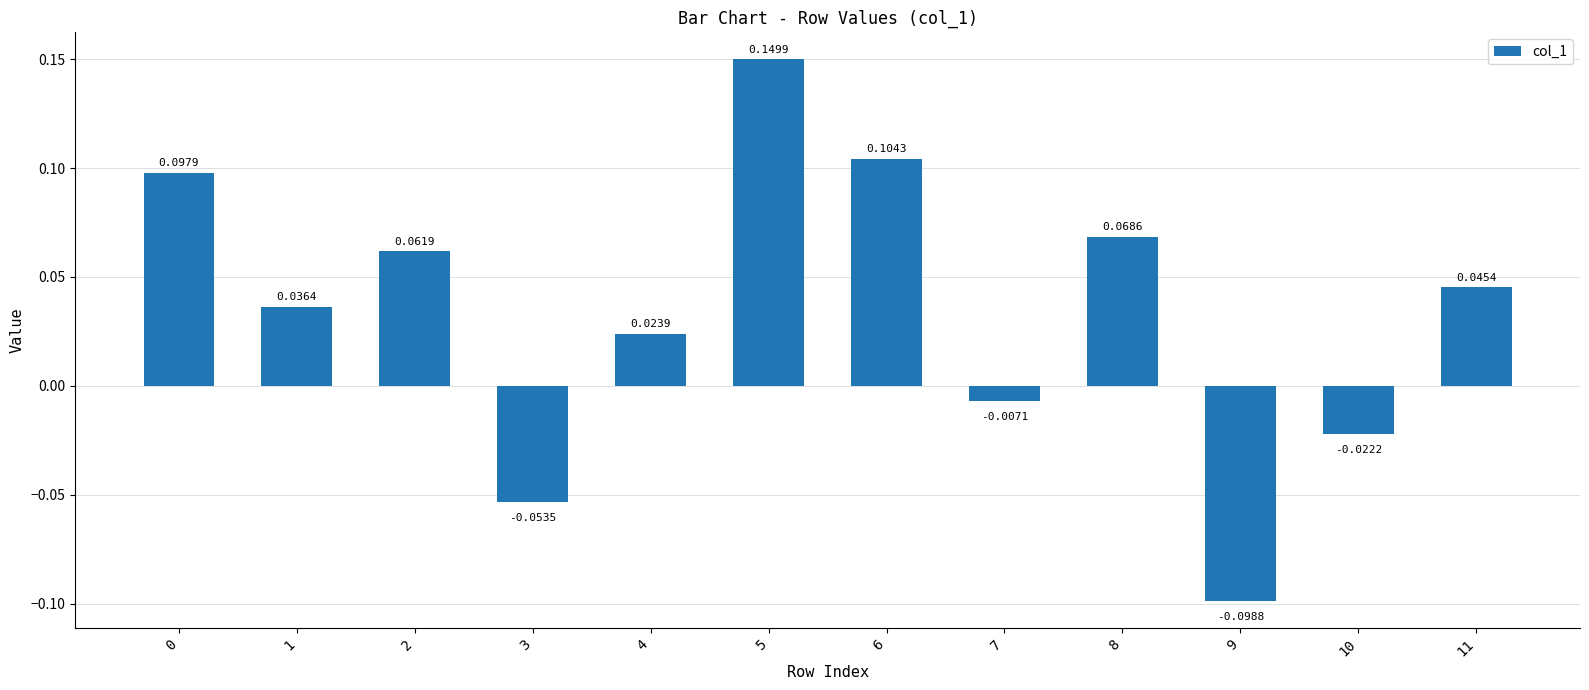

Does the chart contain stacked bars?

No